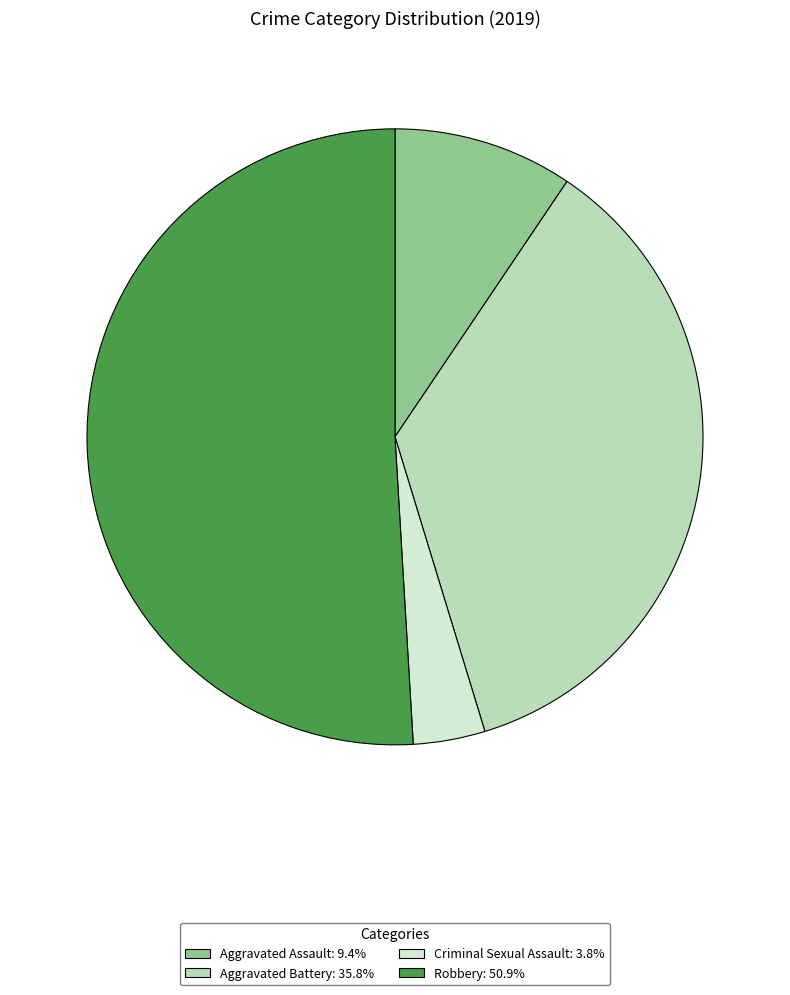

Is there any slice that represents more than half of the pie?

Yes